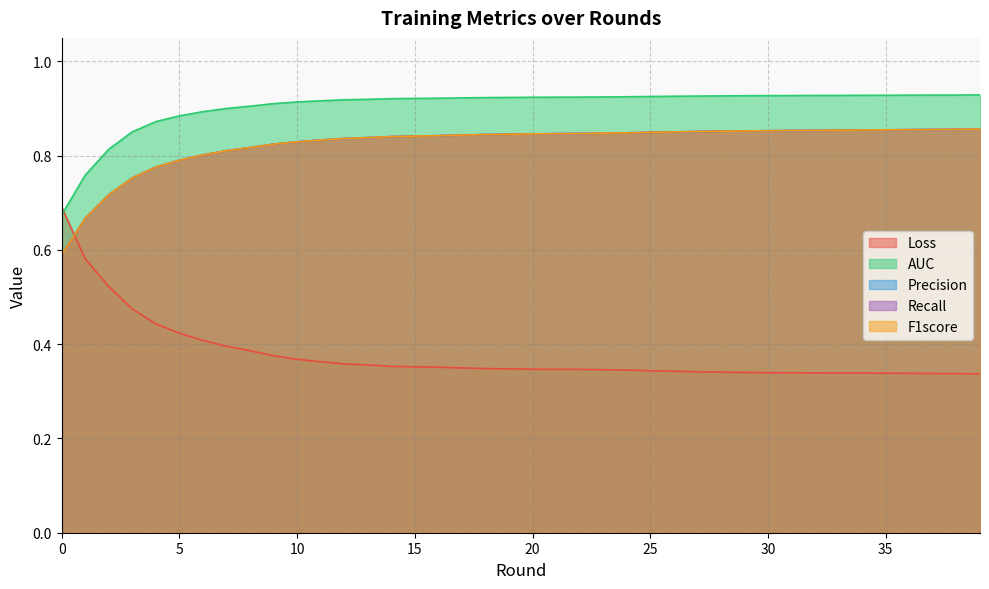

Between 13 and 17, which series saw the biggest shift?

Loss